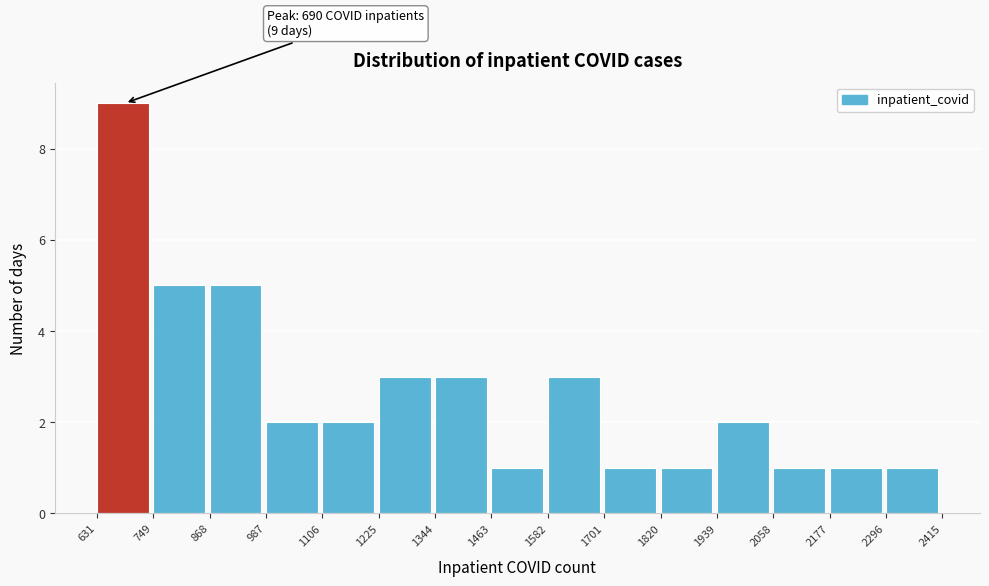

Over which range of the x-axis is the bar tallest?

631 to 749